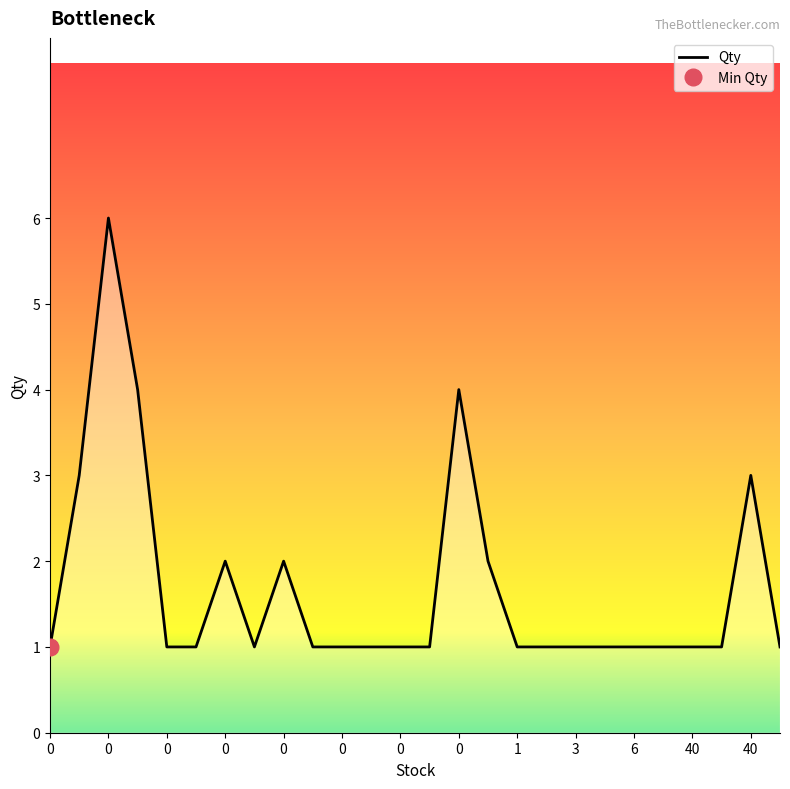

What is the difference between the maximum and minimum values?

5